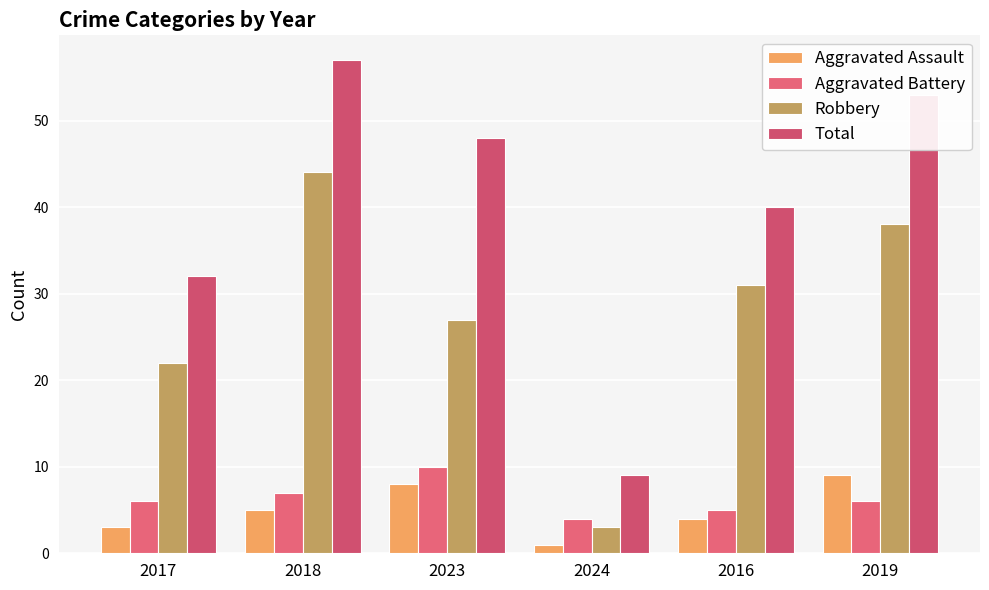

Reading left to right, list all the values displayed in this chart.

Aggravated Assault: 2017=3	2018=5	2023=8	2024=1	2016=4	2019=9
Aggravated Battery: 2017=6	2018=7	2023=10	2024=4	2016=5	2019=6
Robbery: 2017=22	2018=44	2023=27	2024=3	2016=31	2019=38
Total: 2017=32	2018=57	2023=48	2024=9	2016=40	2019=53